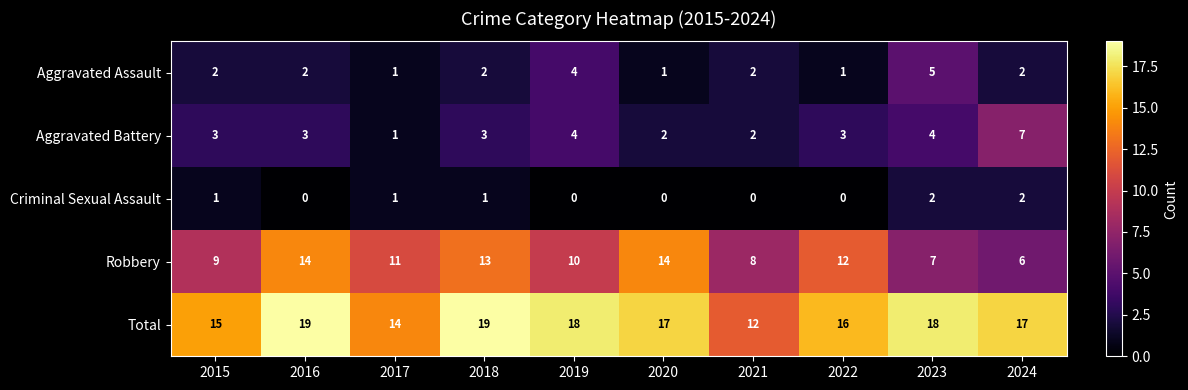

How many Aggravated Assault values are between 1 and 2?

8